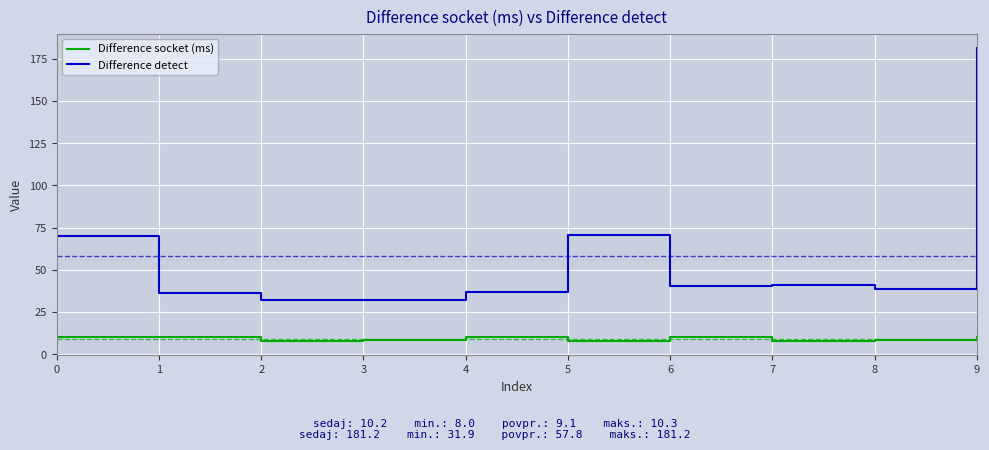

What are all the series names shown in the legend?

Difference socket (ms), Difference detect